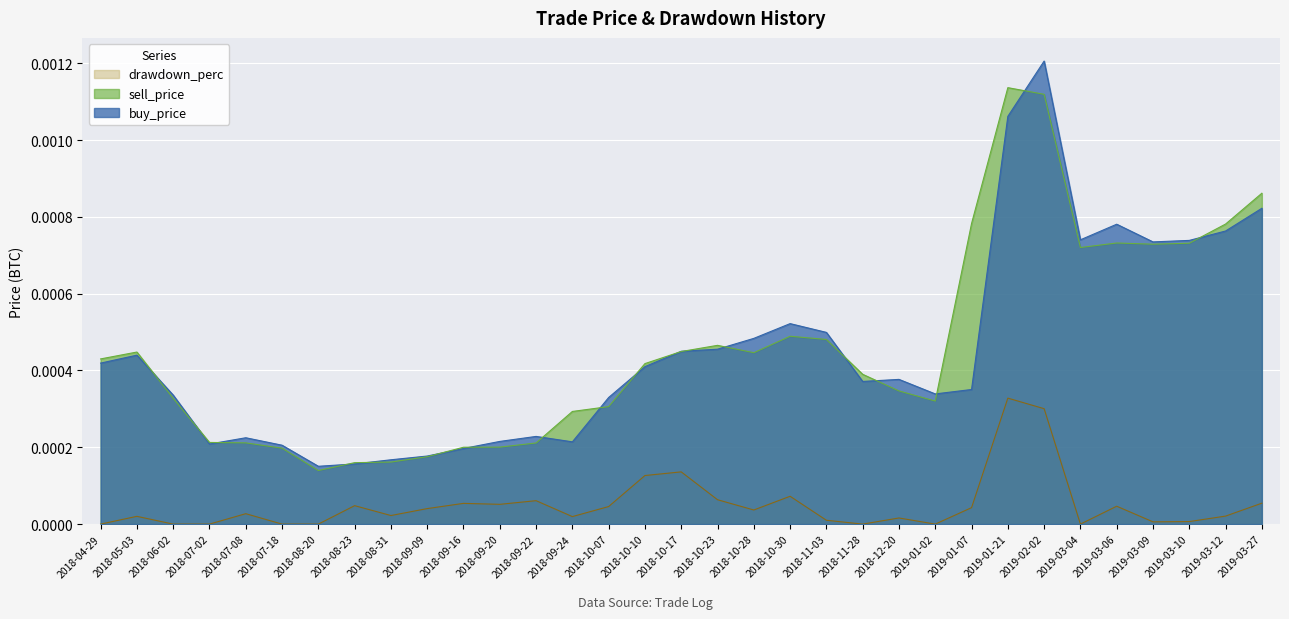

How many lines are shown in the chart?

3